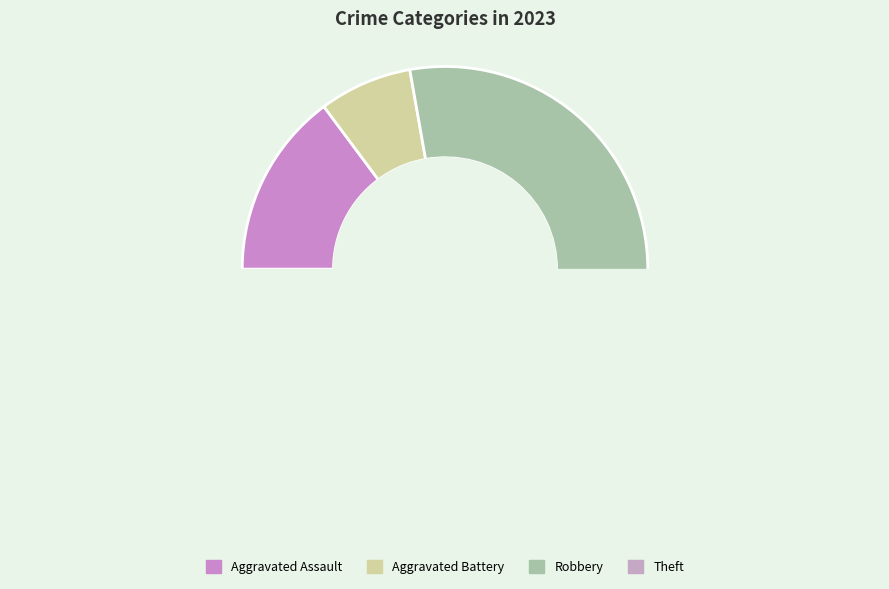

Which has a higher value, Robbery or Aggravated Assault?

Robbery